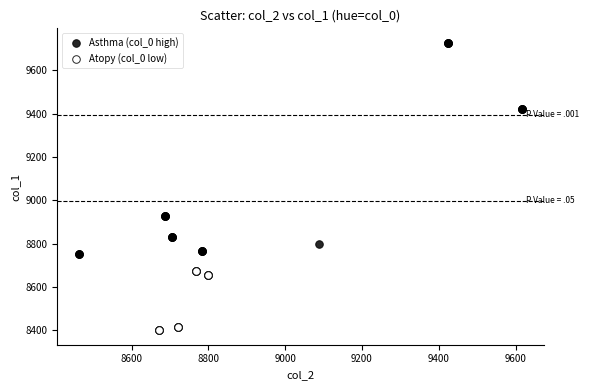

Which series contains the highest Y value?

Asthma (col_0 high)